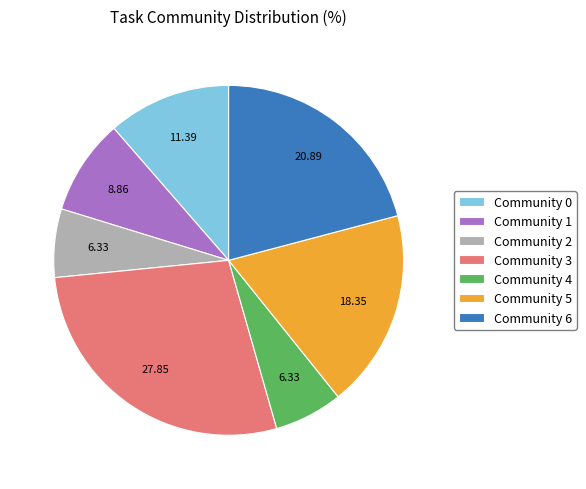

Is the sum of Community 2 and Community 1 greater than half?

No